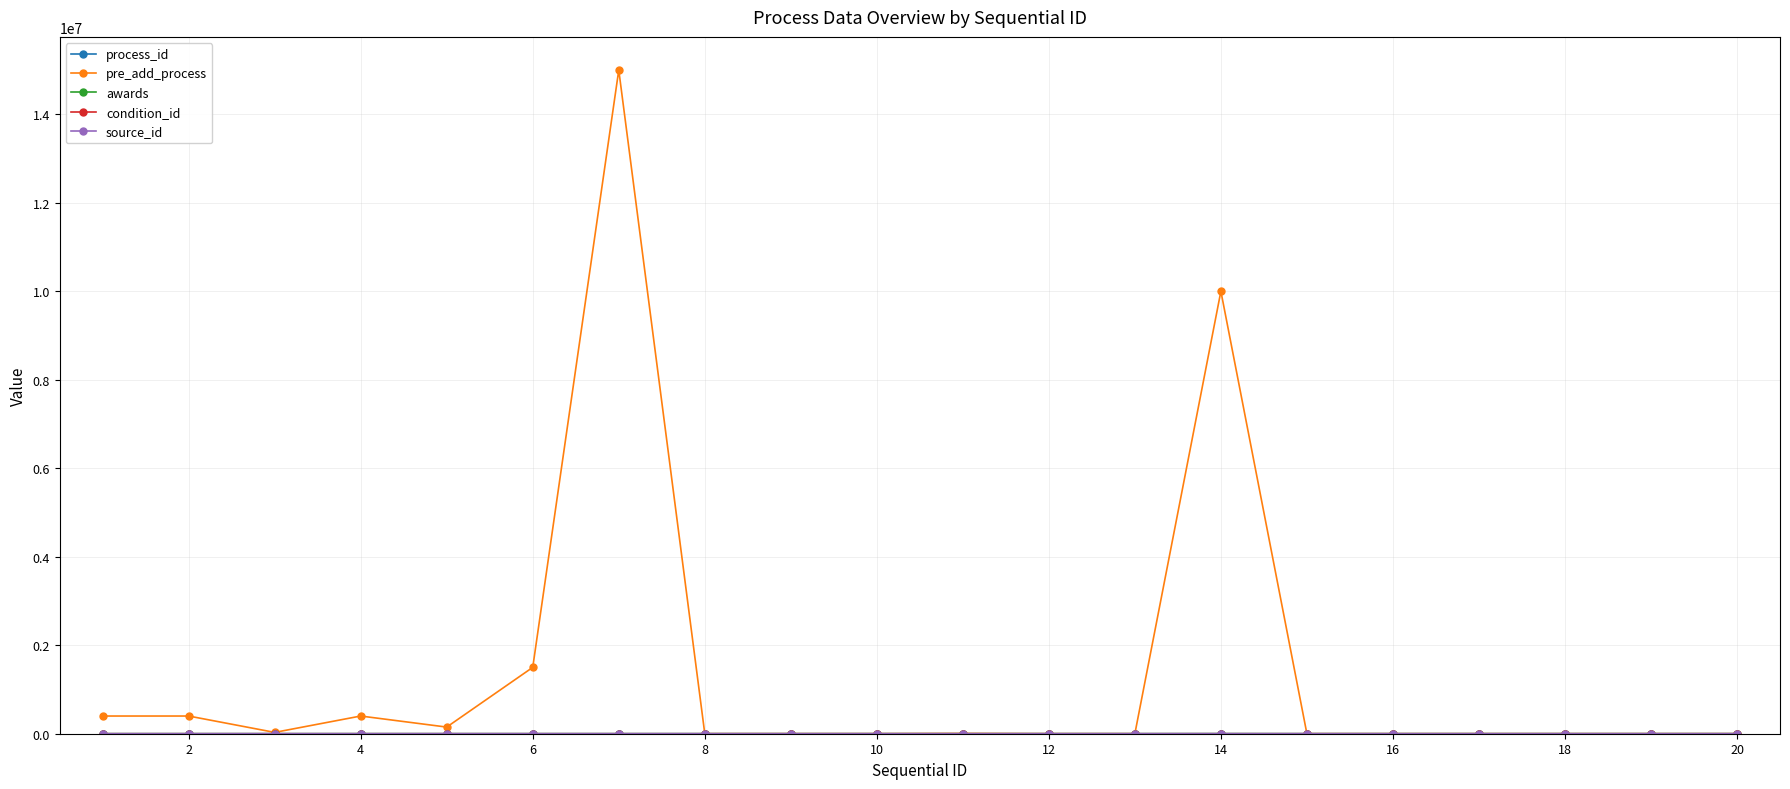

Which series has the widest spread of values?

pre_add_process